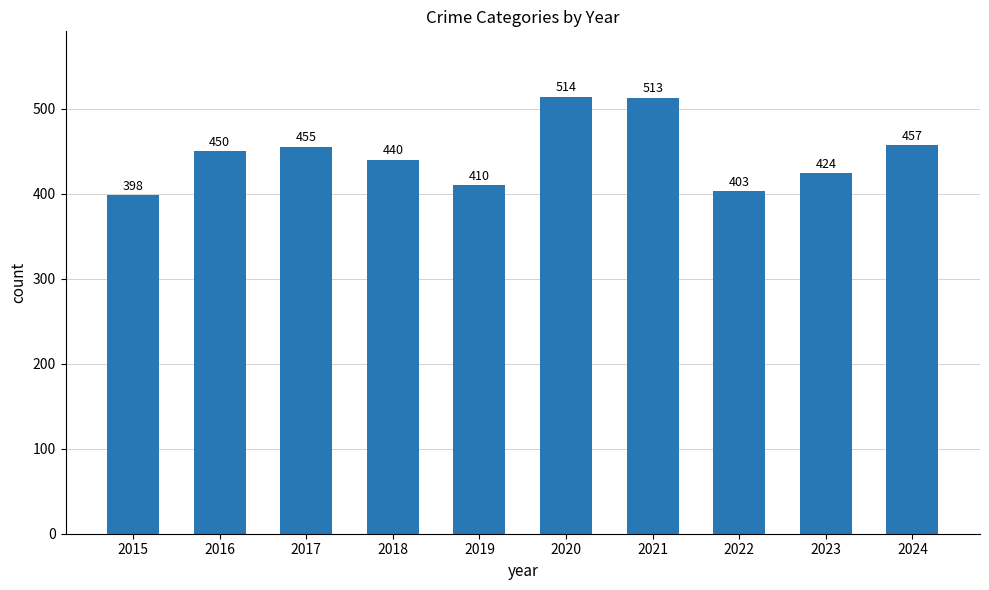

The value at 2024 is 457. True or false?

True